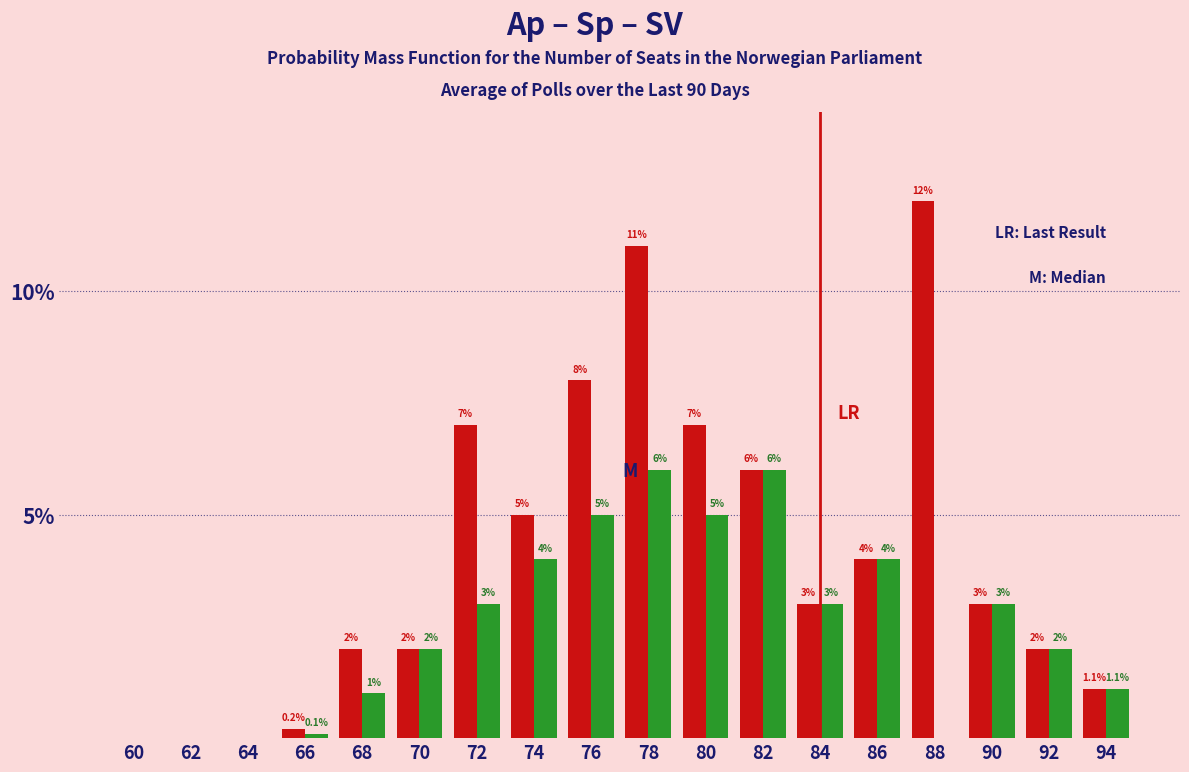

What is the maximum value shown in the chart?

12.0